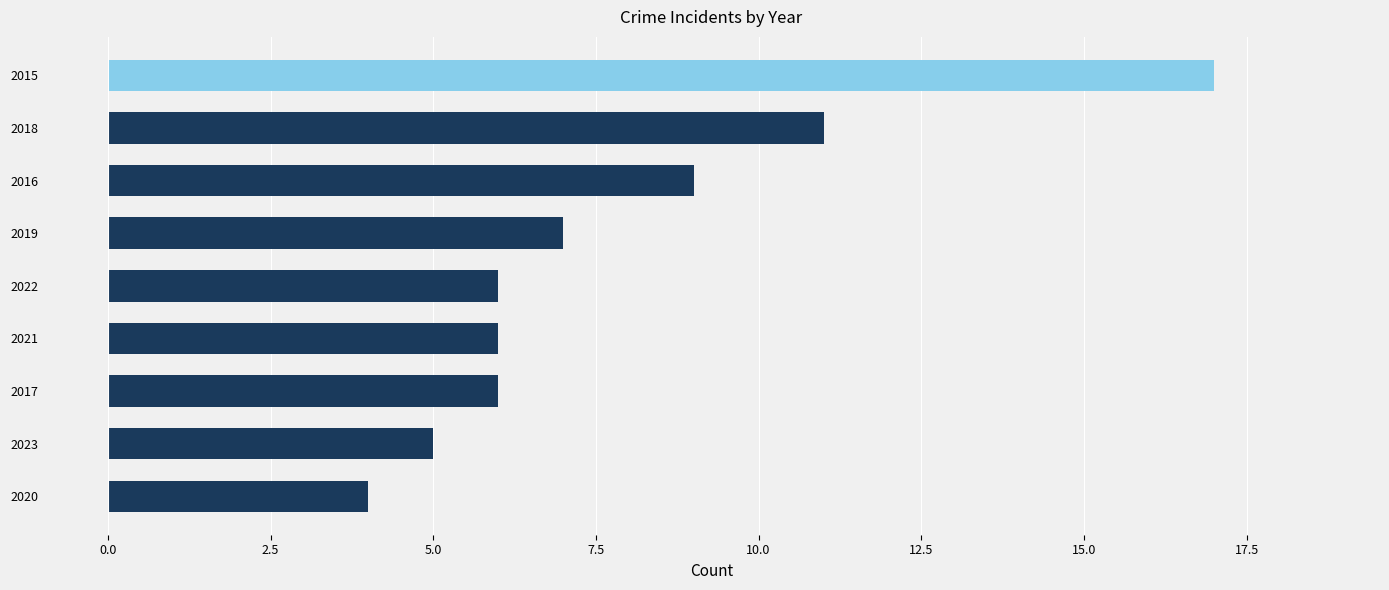

Which label corresponds to the largest value in the chart?

2015